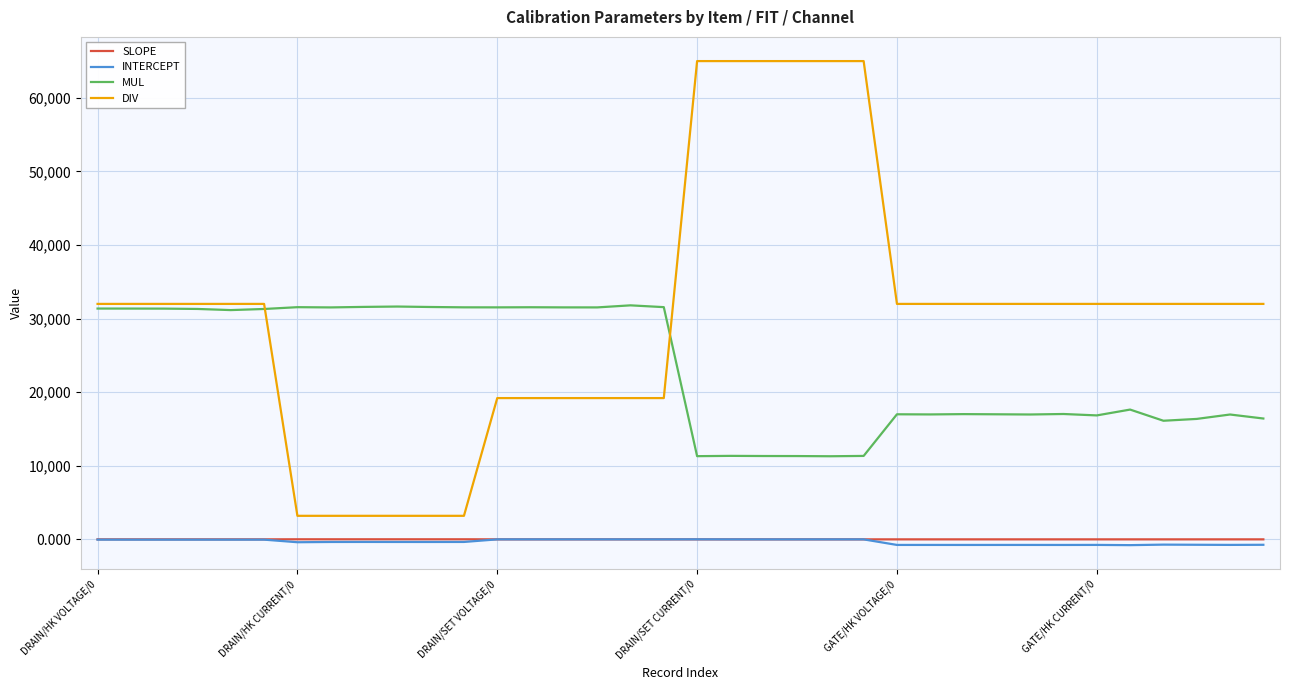

What is the difference between the maximum and second lowest values in the INTERCEPT series?

766.4